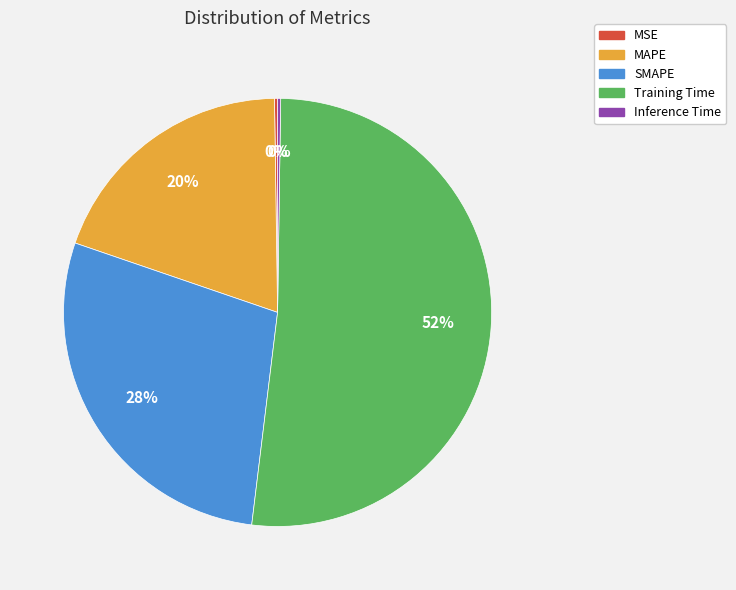

Is there any slice that represents more than half of the pie?

Yes